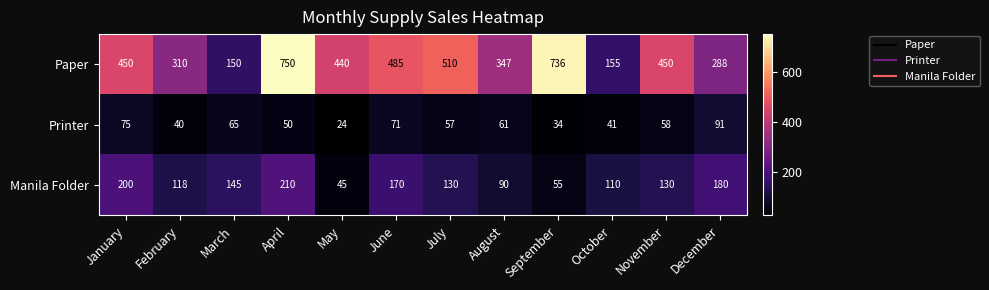

At which category does the chart reach its peak across all series?

April